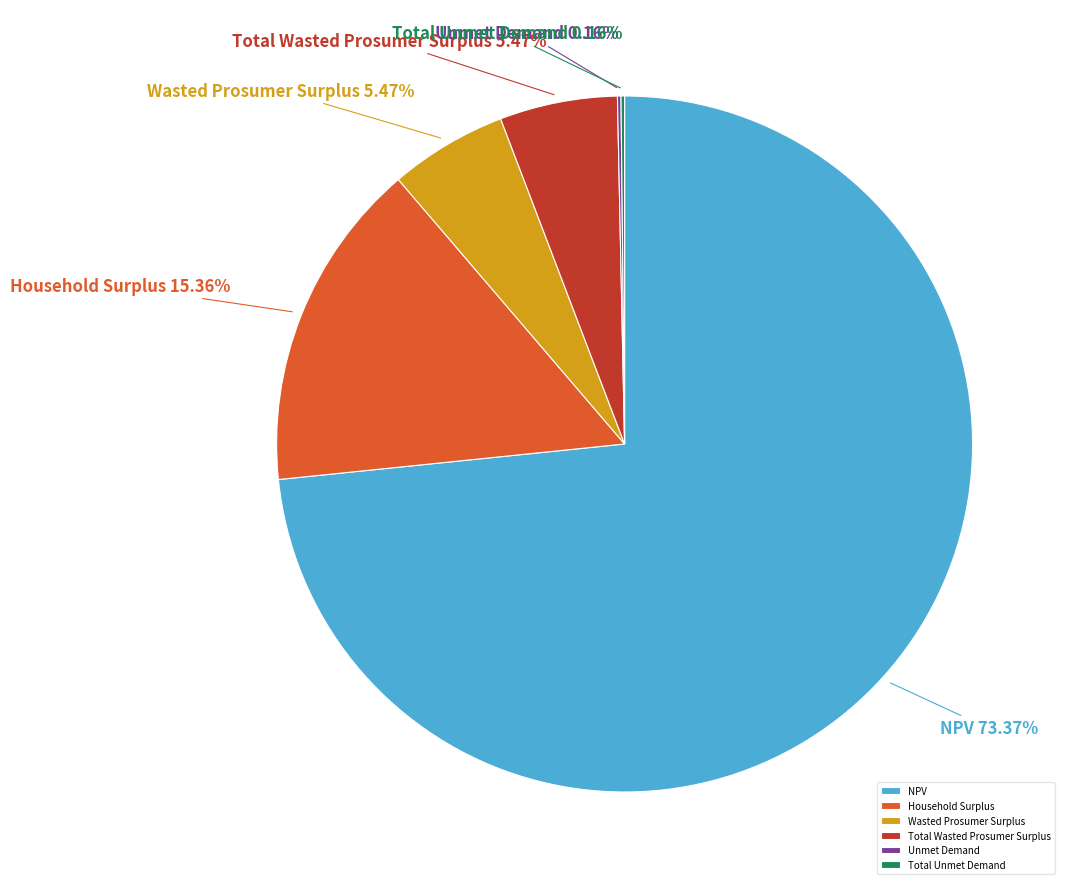

Does any single category account for the majority?

Yes